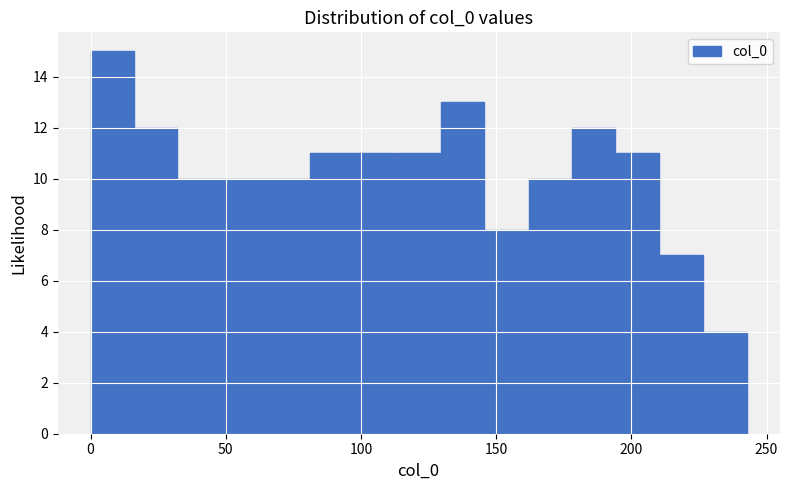

Around what value on the x-axis is the tallest bar? Give the approximate position of its centre, as read against the axis.

10